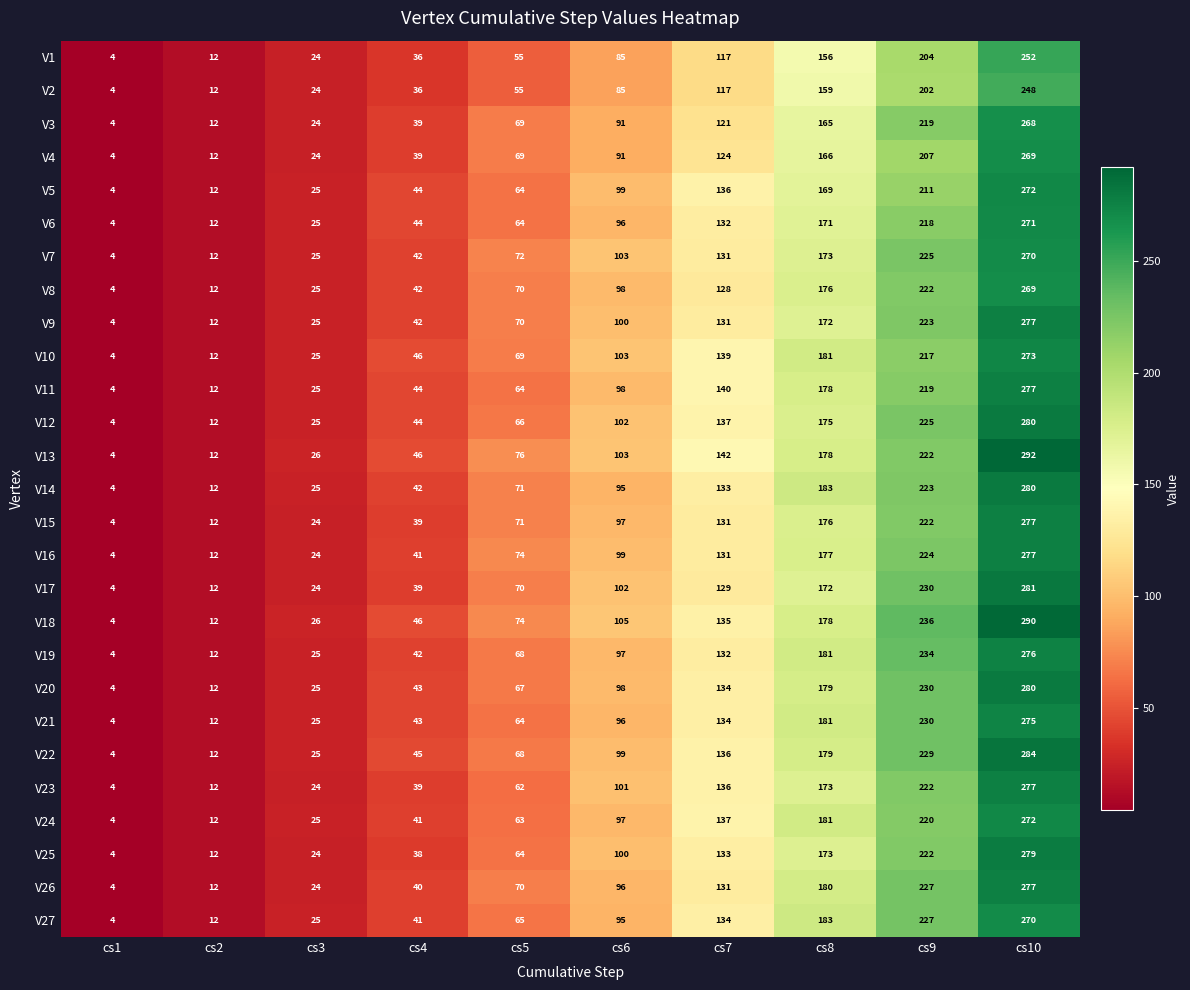

Which series has the largest total across all categories?

V18